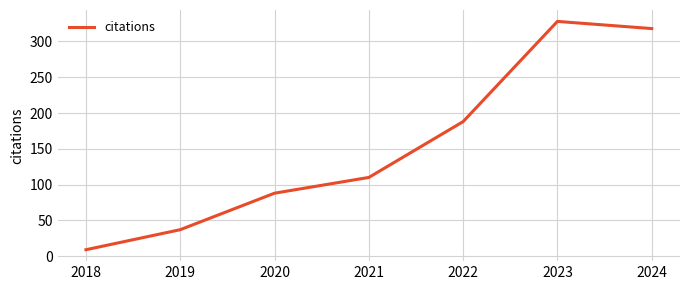

What is the ratio of the value at 2020 to the value at 2018?

9.8